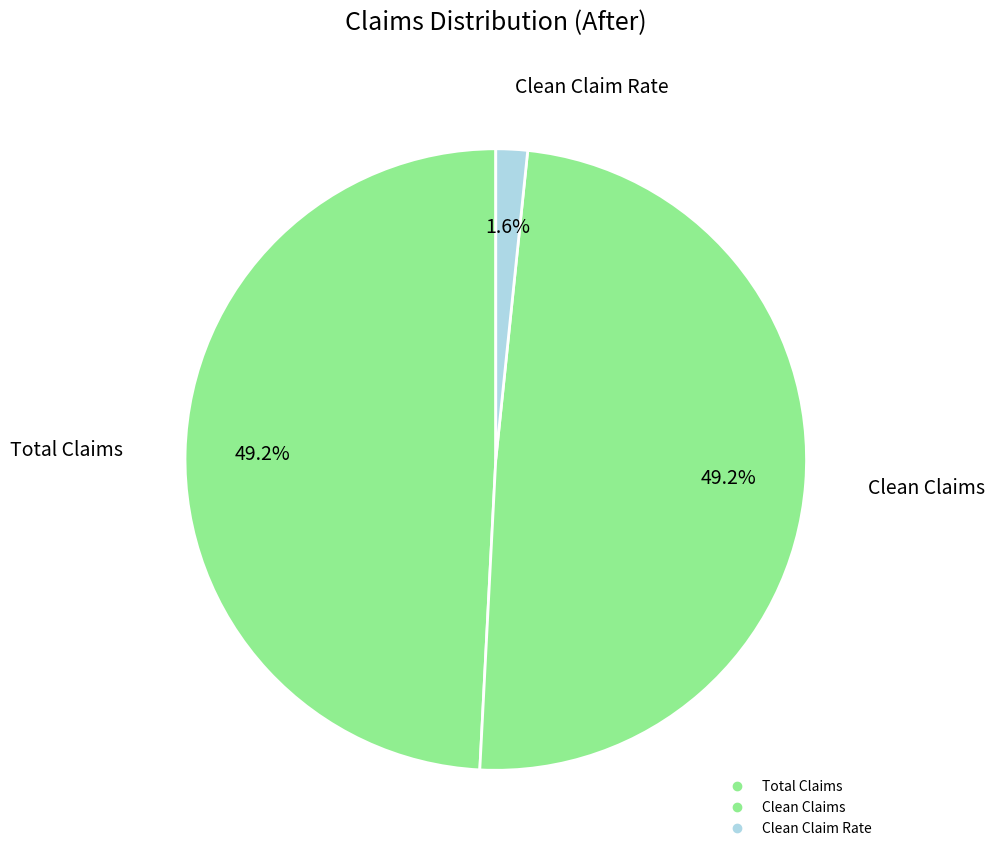

How many slices are in this pie chart?

3